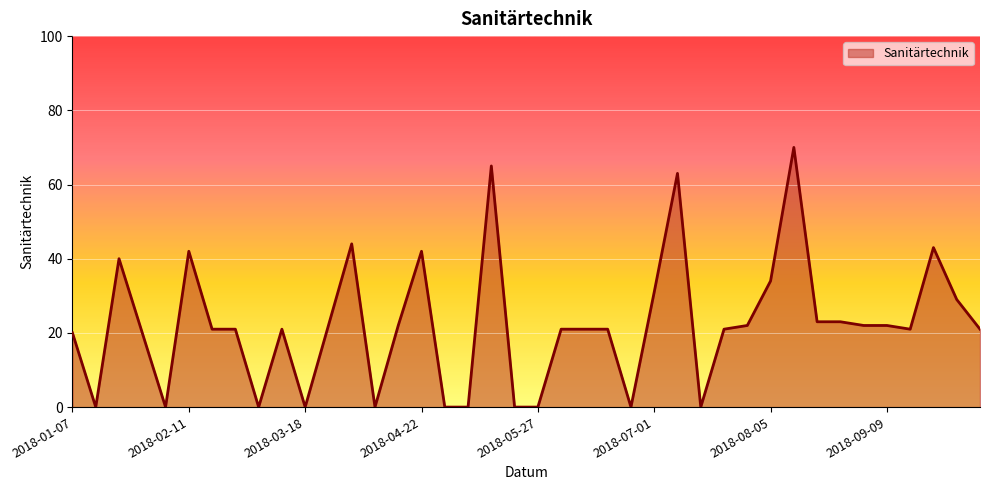

What is the greatest value displayed?

70